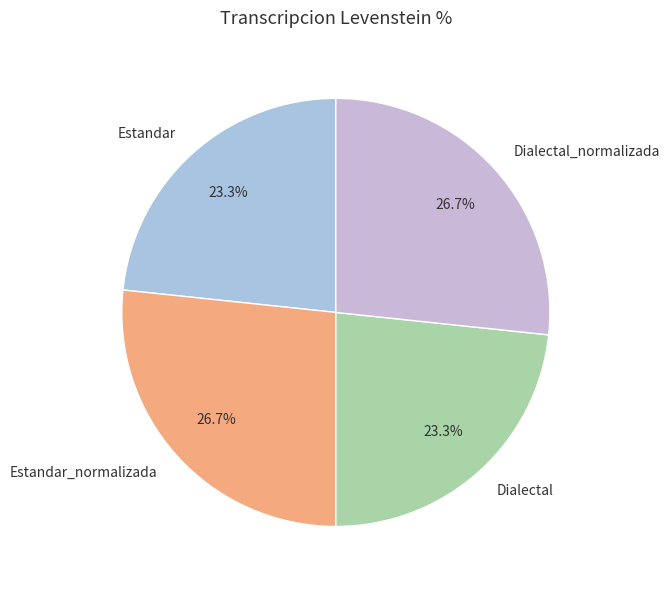

To the nearest percent, what portion does Dialectal represent?

23%